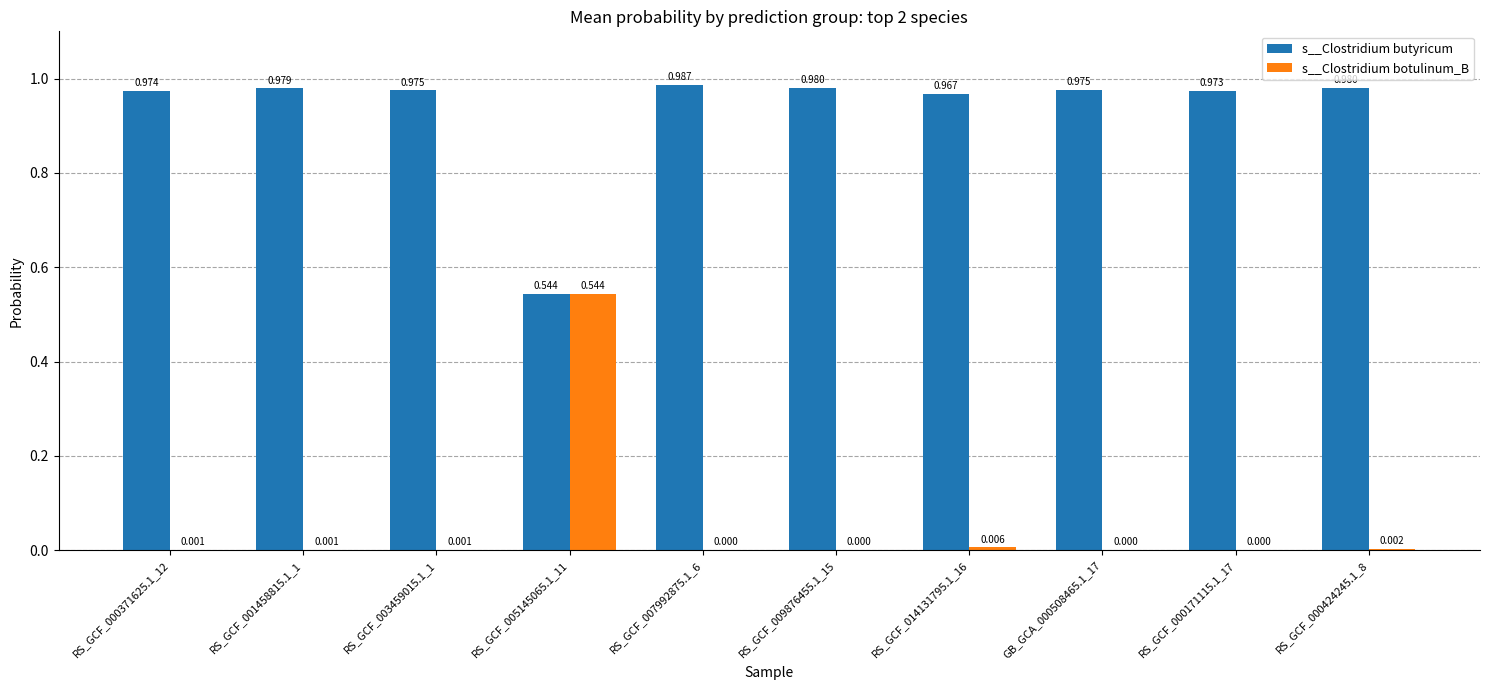

Which series has the largest total across all categories?

s__Clostridium butyricum